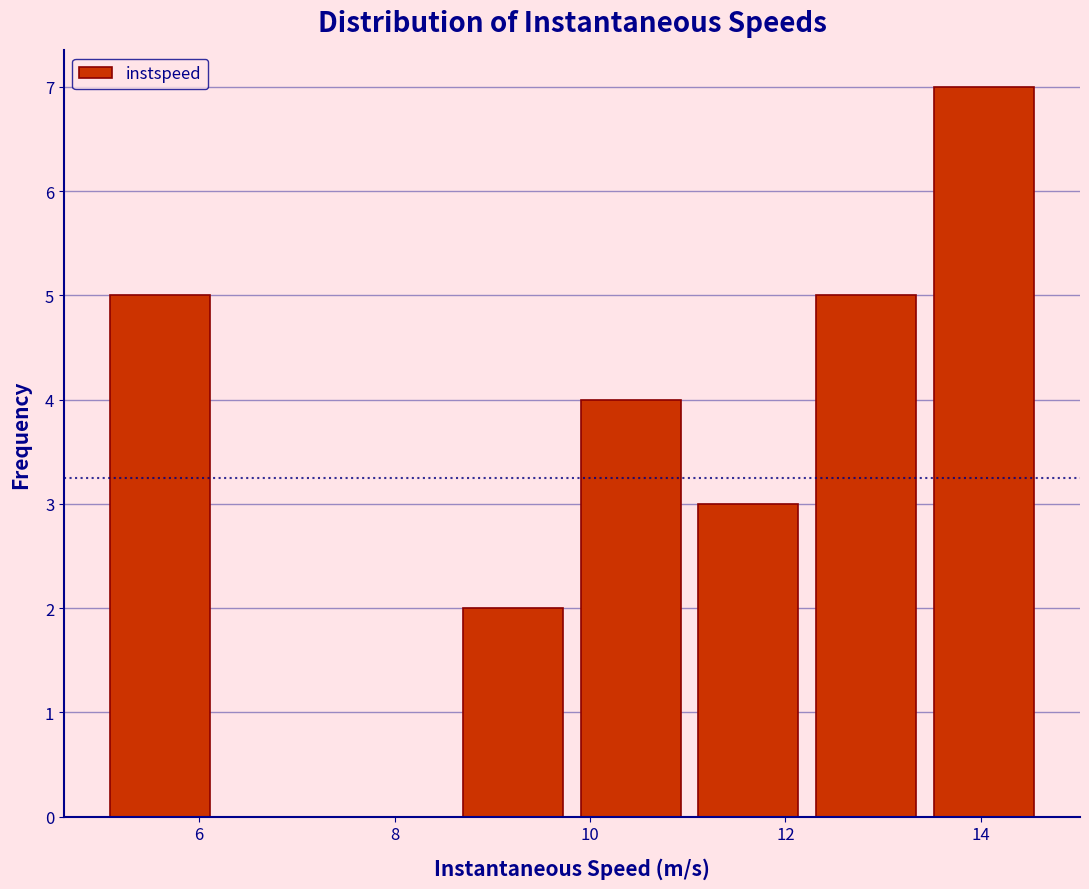

Reading left to right, transcribe this chart: for each bar, give the range it covers on the x-axis and its height. Neither the bar edges nor the heights are printed on the chart, so give them approximately, as read against the axes.

5.0 to 6.2: 5
6.2 to 7.4: 0
7.4 to 8.6: 0
8.6 to 9.8: 2
9.8 to 11.0: 4
11.0 to 12.2: 3
12.2 to 13.4: 5
13.4 to 14.6: 7